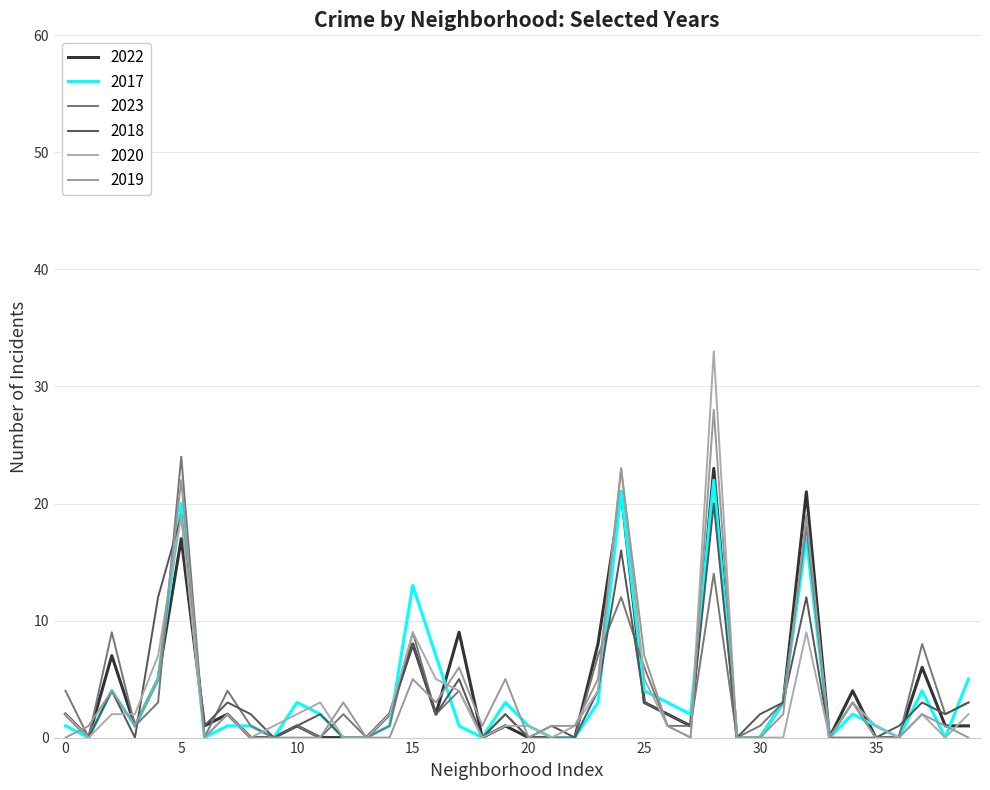

Is this an area chart (filled region under the line)?

No